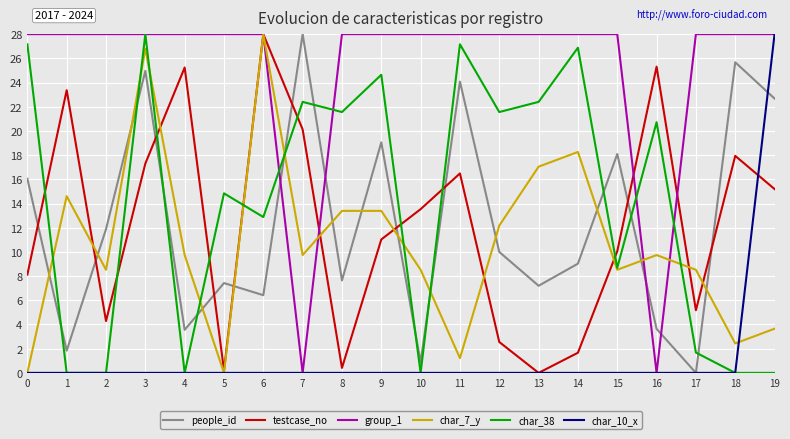

Is it true that testcase_no equals 33.8 at 1?

False